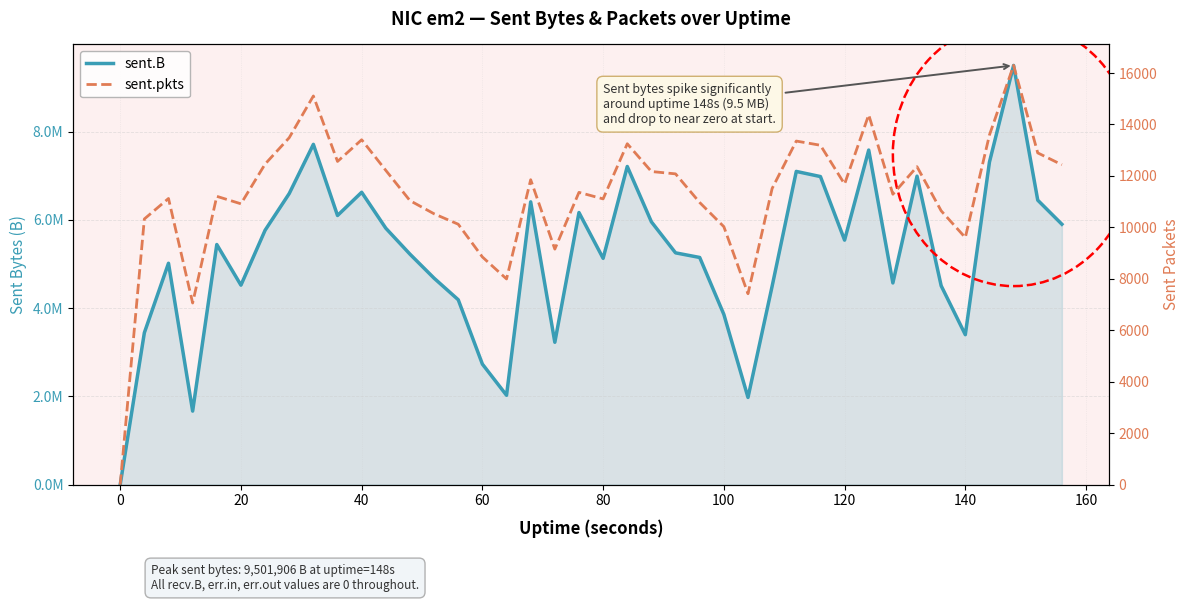

What is the maximum value for sent.B?

9501906